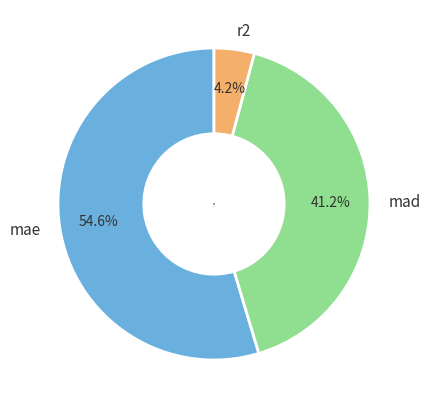

How many segments does this pie chart have?

3